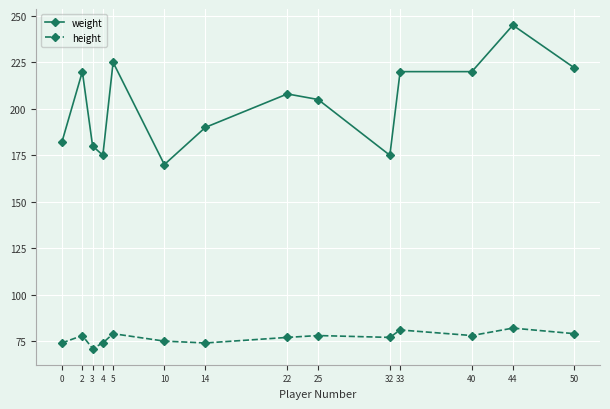

What is the spread (max minus min) of values at 50?

143